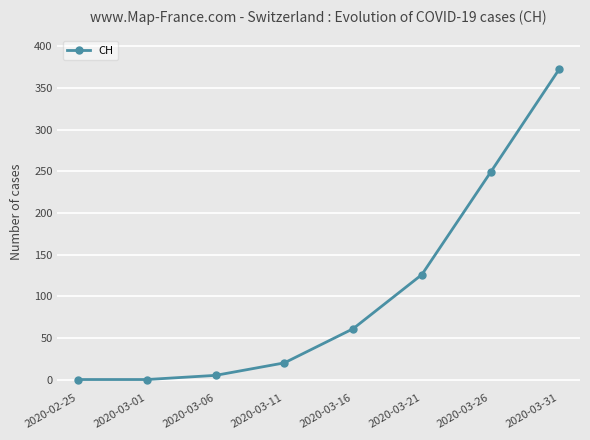

What is the average value?

104